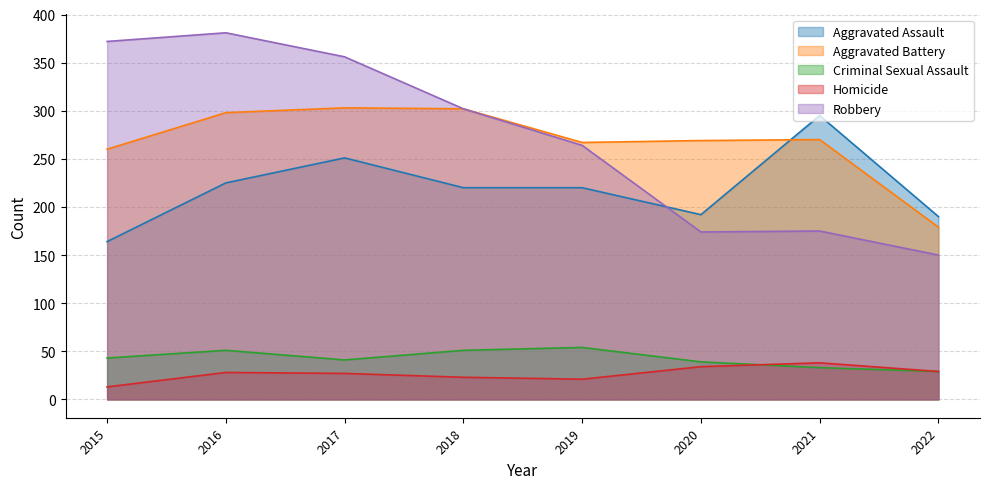

Rank the categories by Robbery value from highest to lowest.

2016, 2015, 2017, 2018, 2019, 2021, 2020, 2022